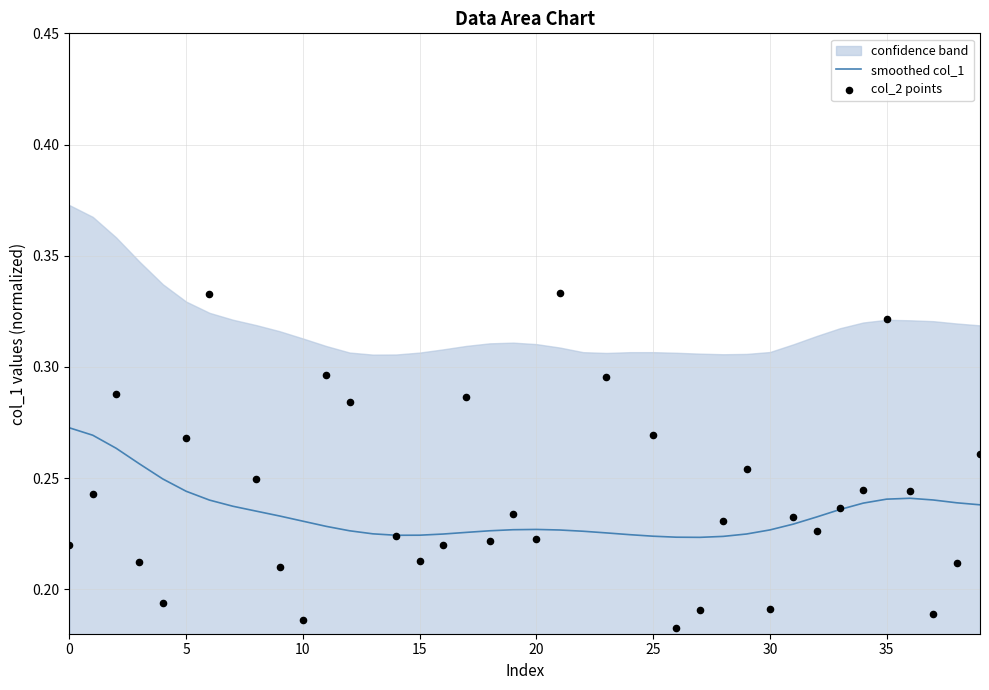

The value of smoothed col_1 at 20 is 0.1. True or false?

False